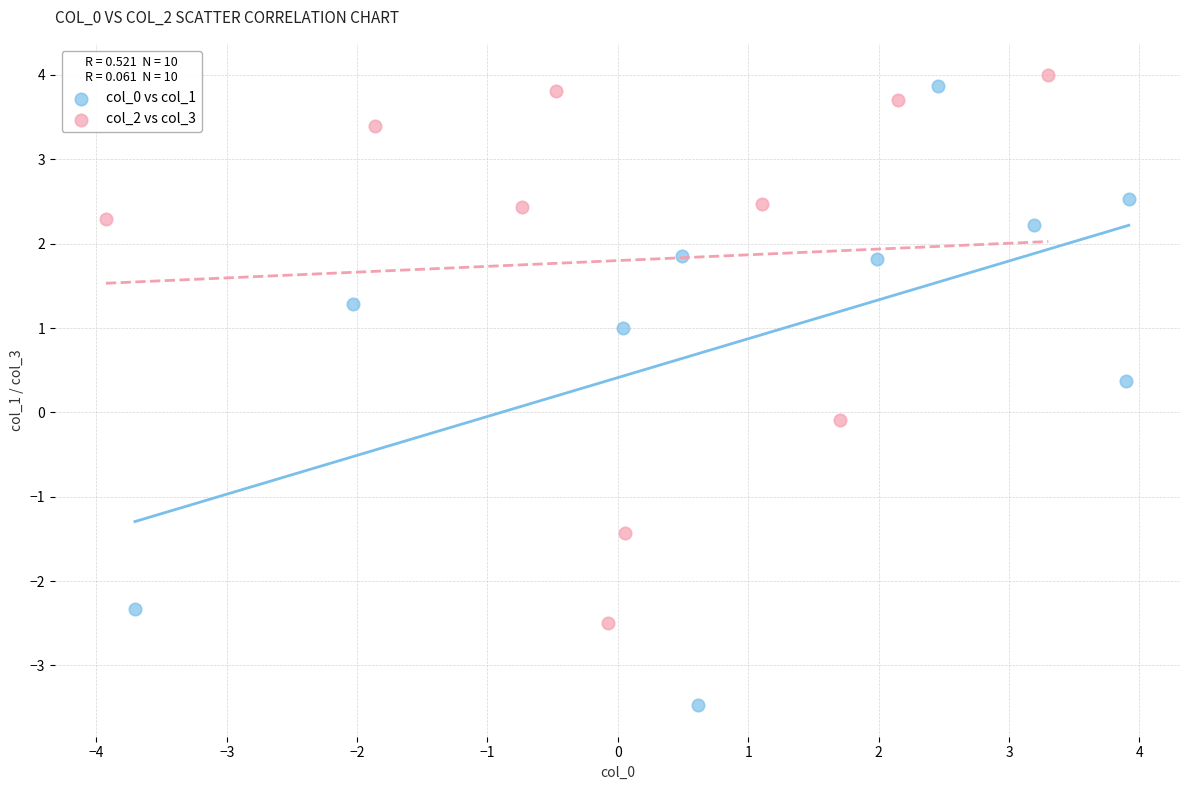

Which series contains the lowest Y value?

col_0 vs col_1